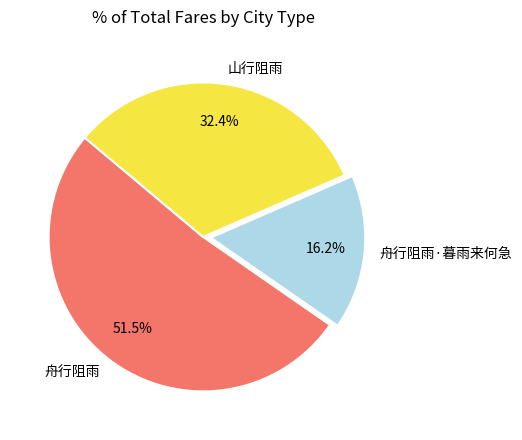

What is the total percentage of 舟行阻雨 and 山行阻雨?

83.8%